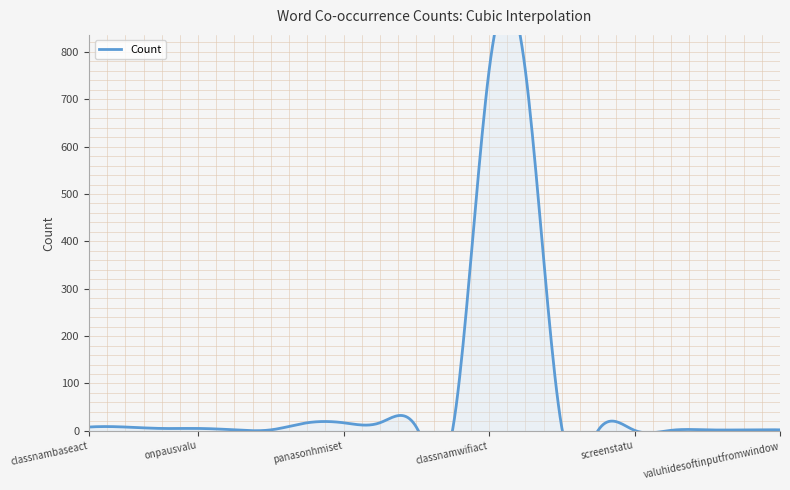

Count the number of values greater than 5.

9